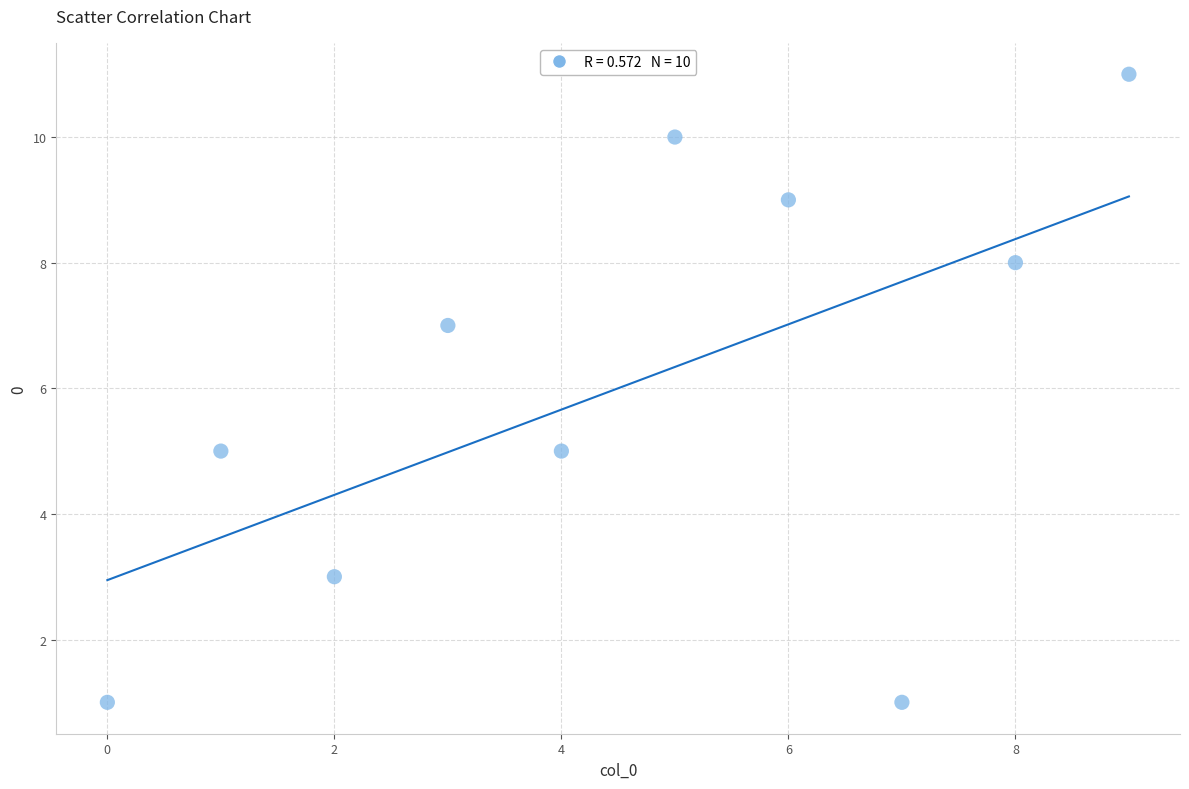

What is the range of Y values (max minus min)?

10